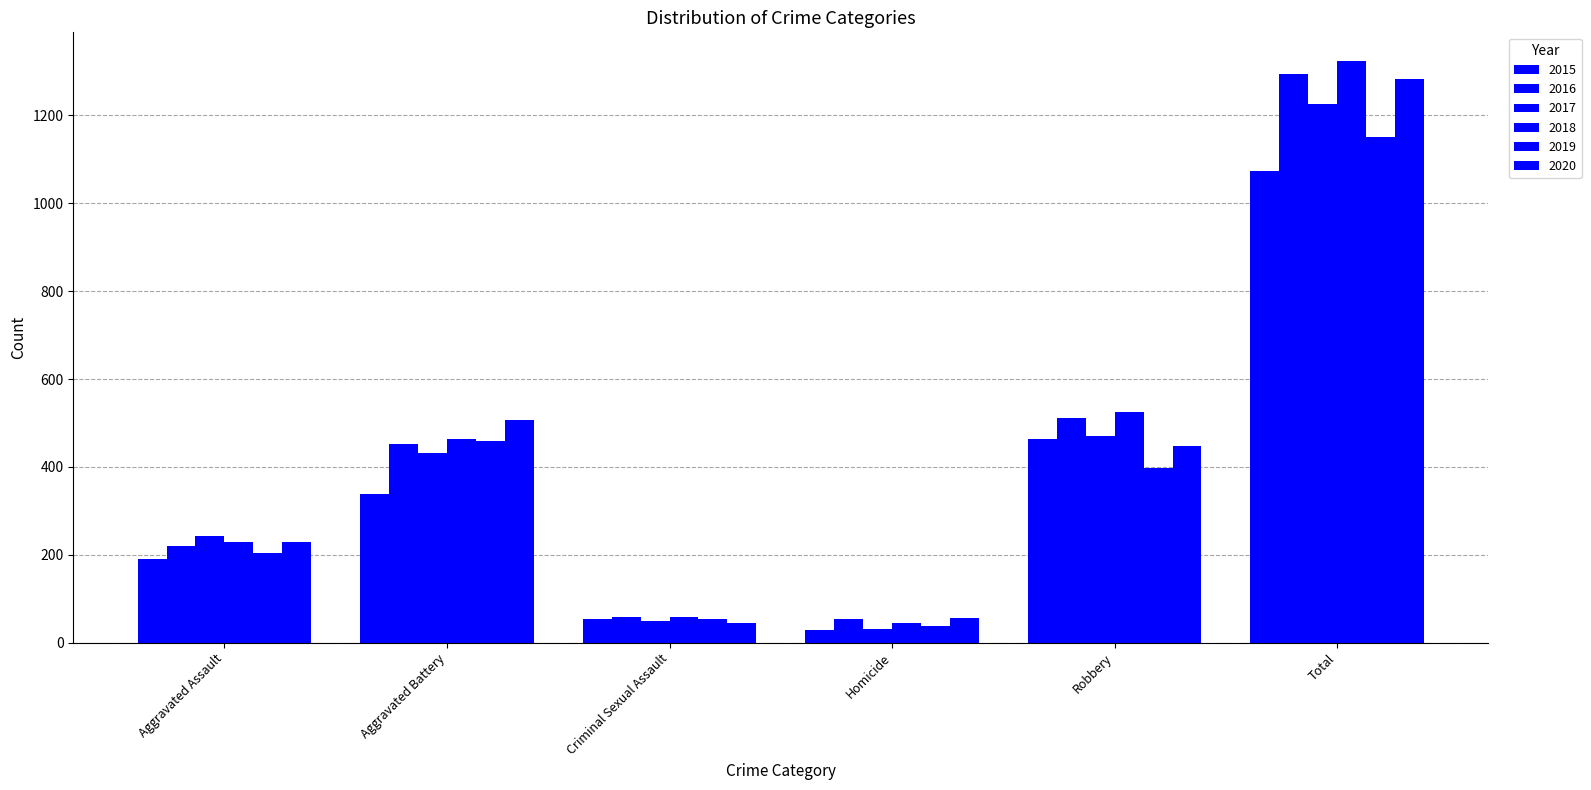

How many series are shown in this chart?

6